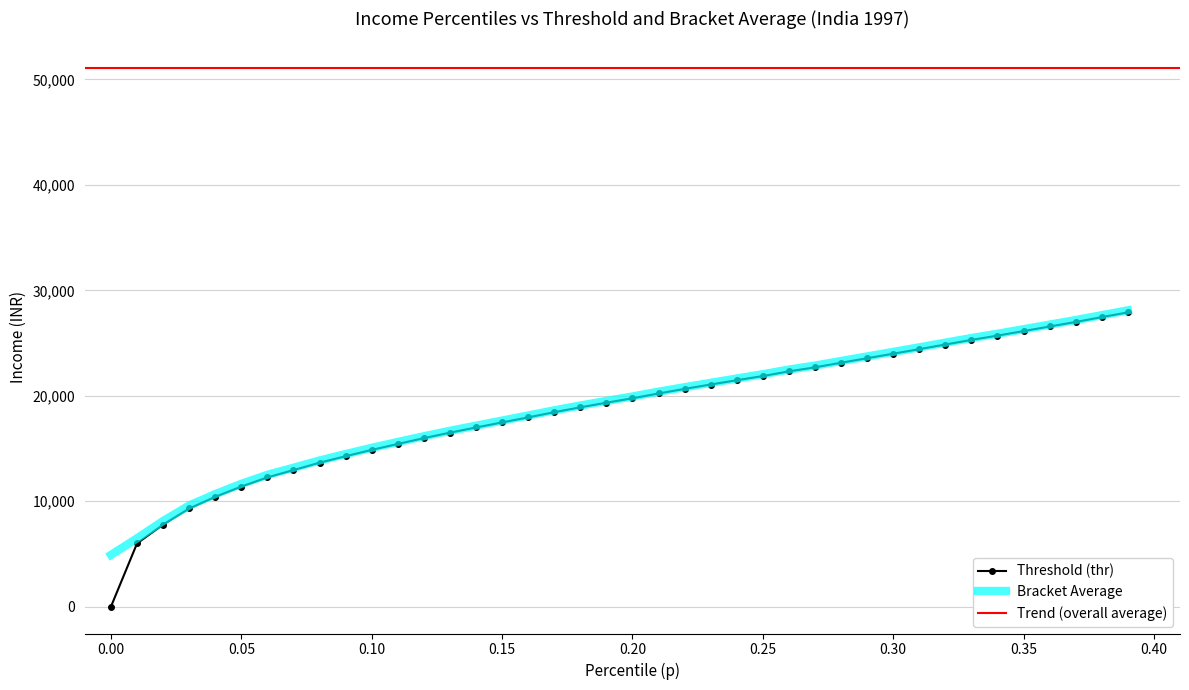

Is it true that bracketavg equals 8079.7 at 0.22?

False